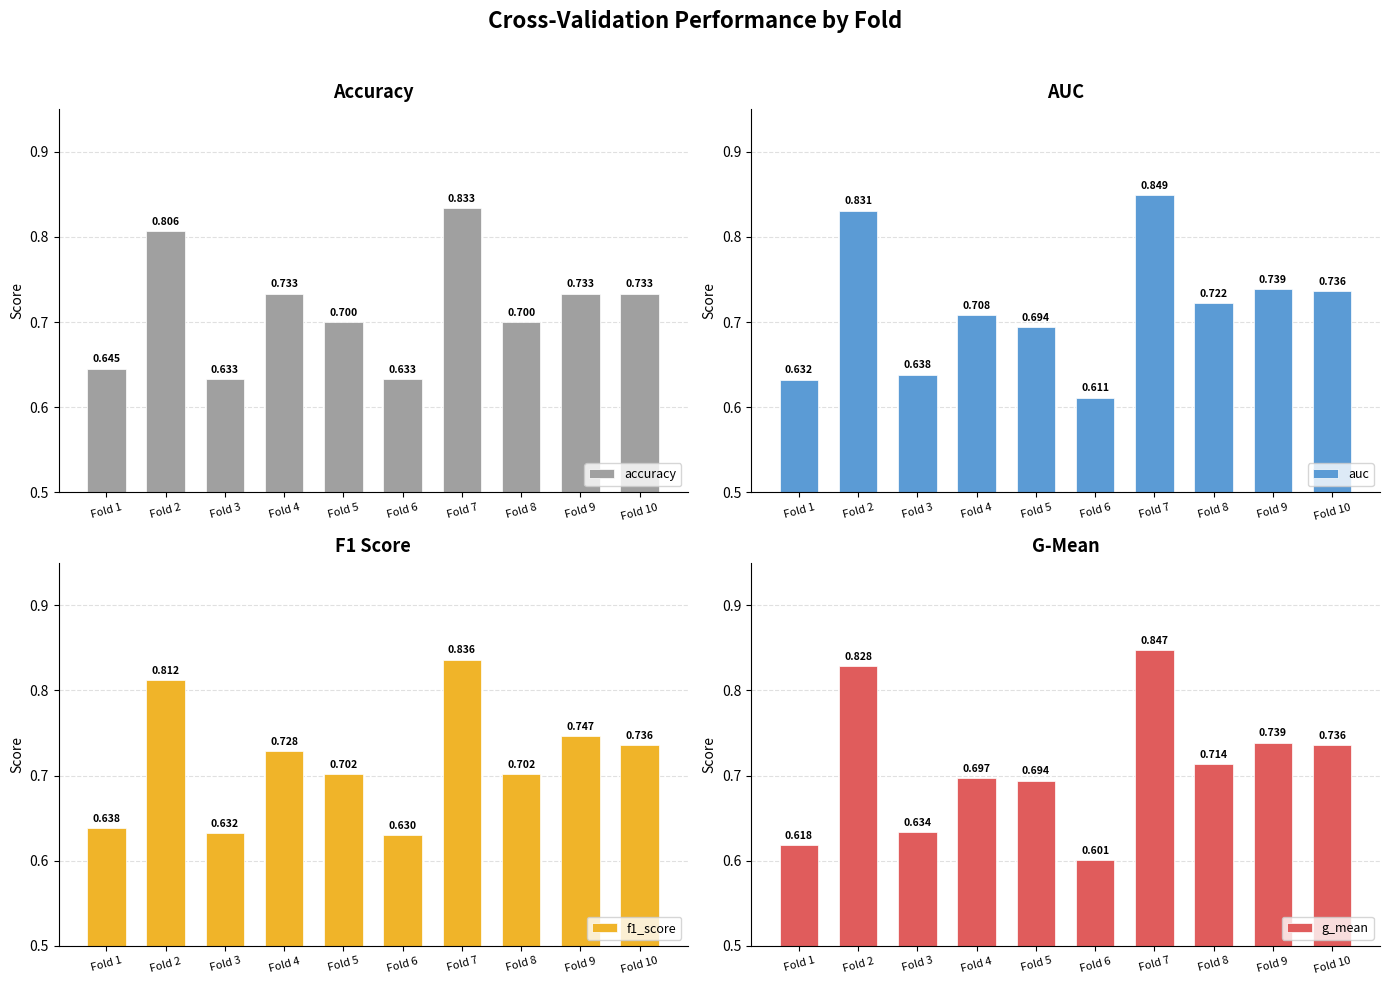

What is the value of the f1_score bar at the 5th from the left?

0.7